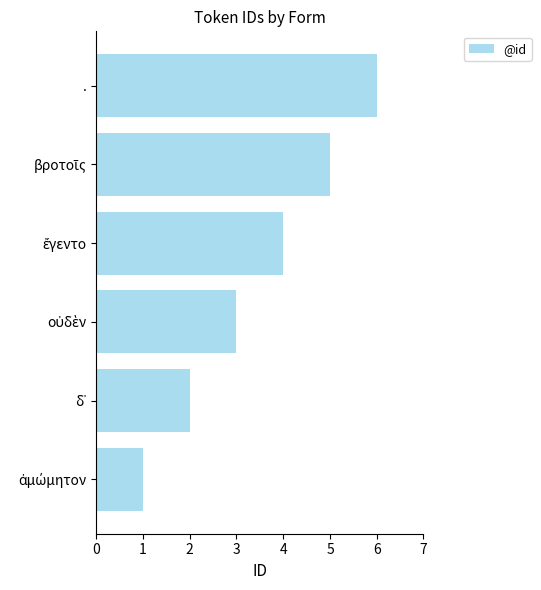

What is the average value?

4